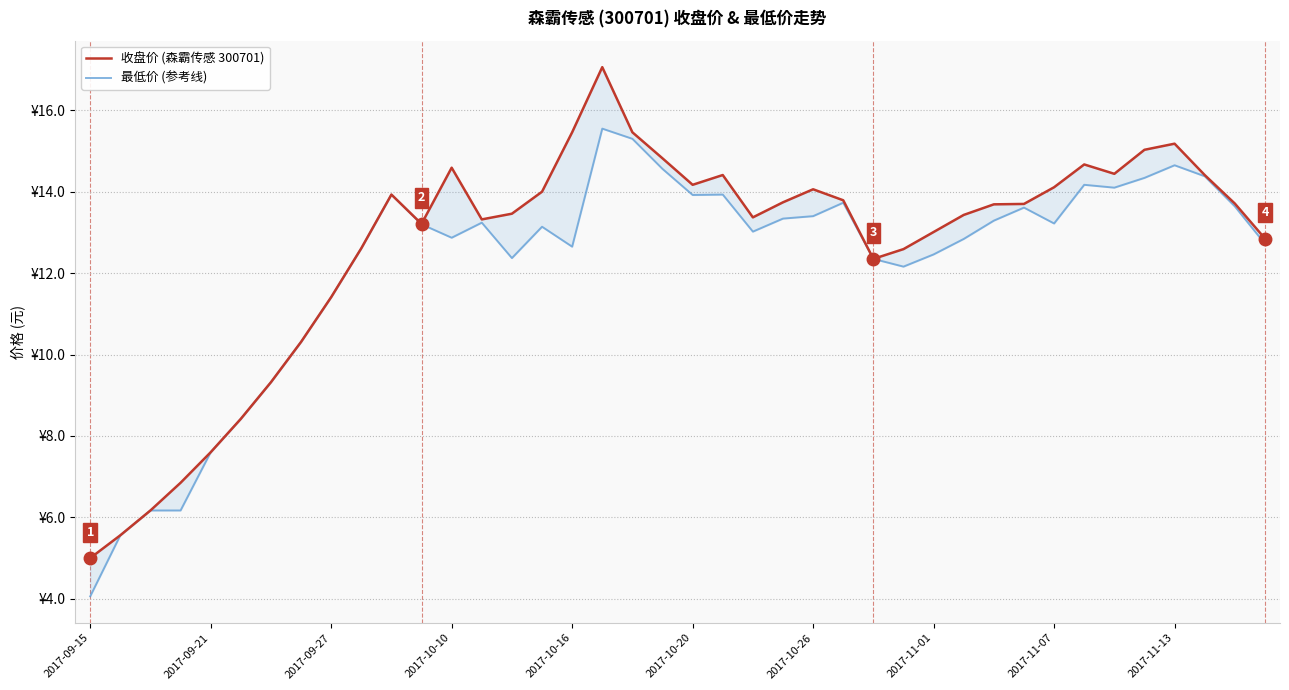

Which series has the largest range (max minus min)?

收盘价 (森霸传感 300701)